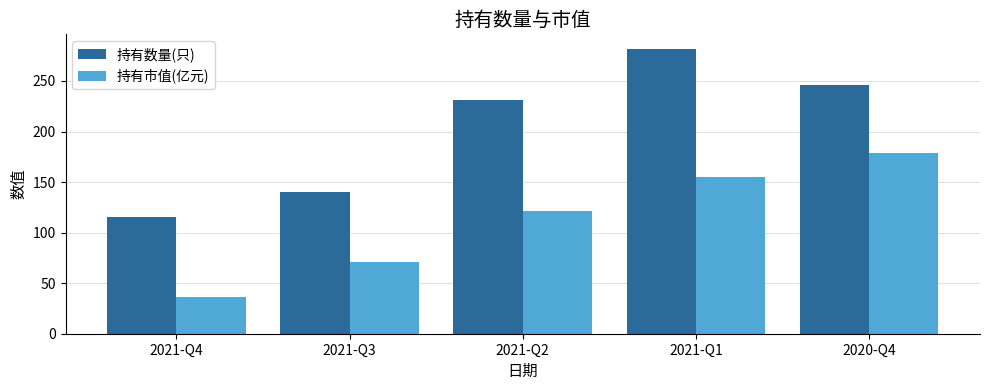

Rank the series at 2021-Q1 from lowest to highest value.

持有市值(亿元), 持有数量(只)